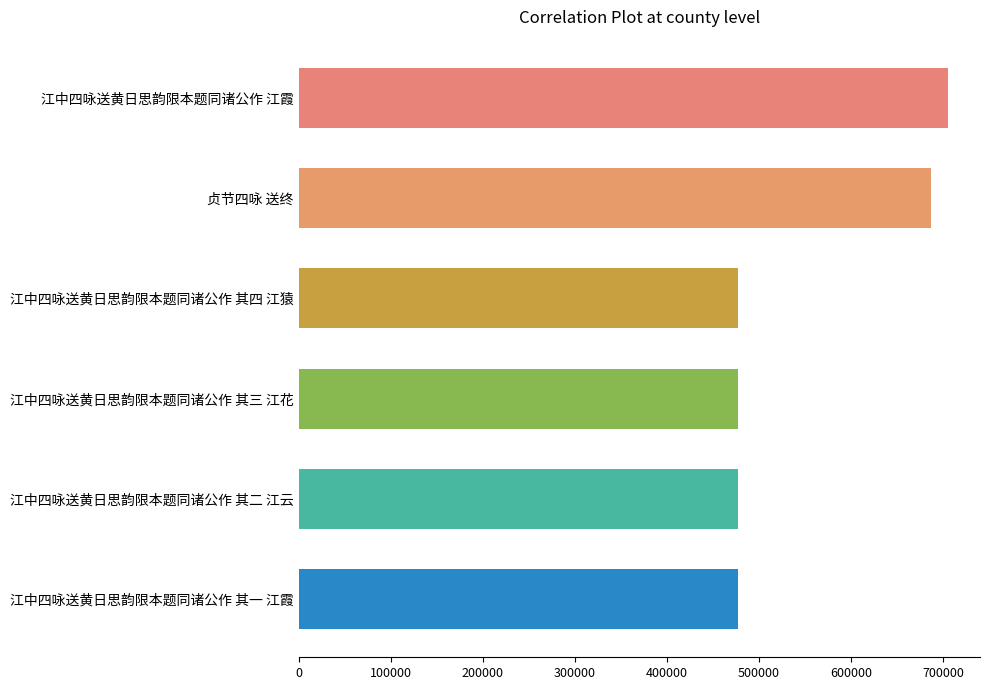

What is the change in value from 江中四咏送黄日思韵限本题同诸公作 江霞 to 江中四咏送黄日思韵限本题同诸公作 其四 江猿?

-227361